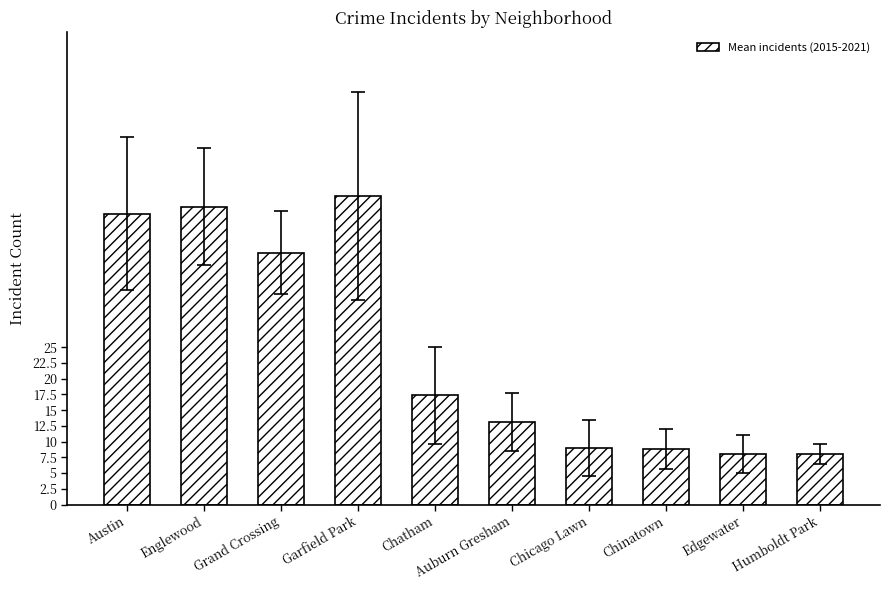

The chart shows a value of 49.0 at Garfield Park. True or false?

True